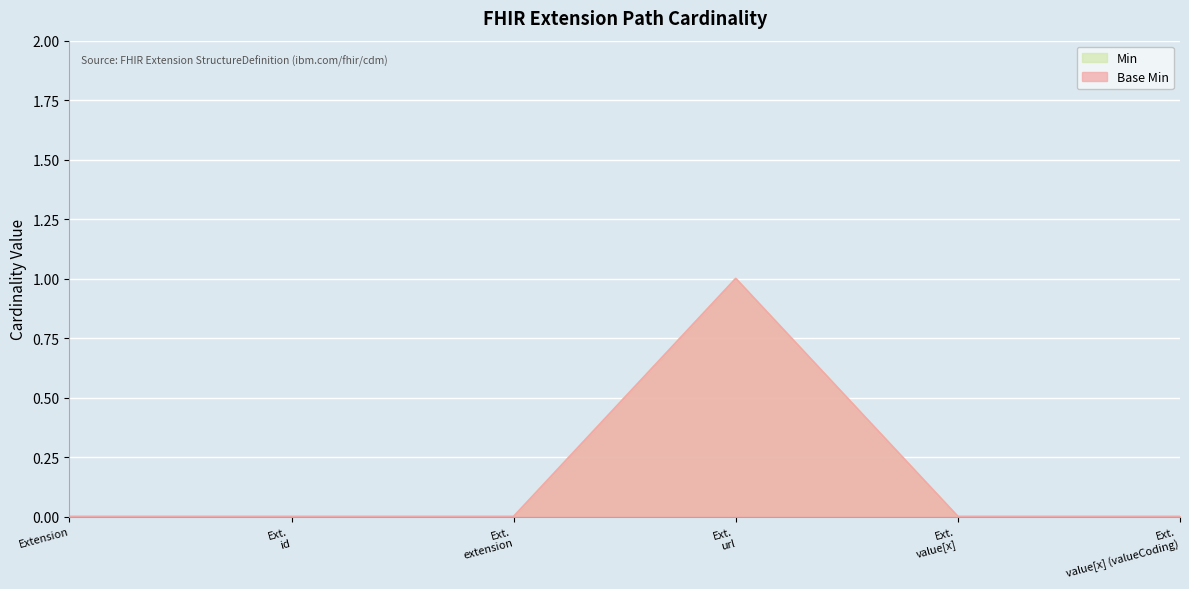

How many data points in Min are above 0?

1